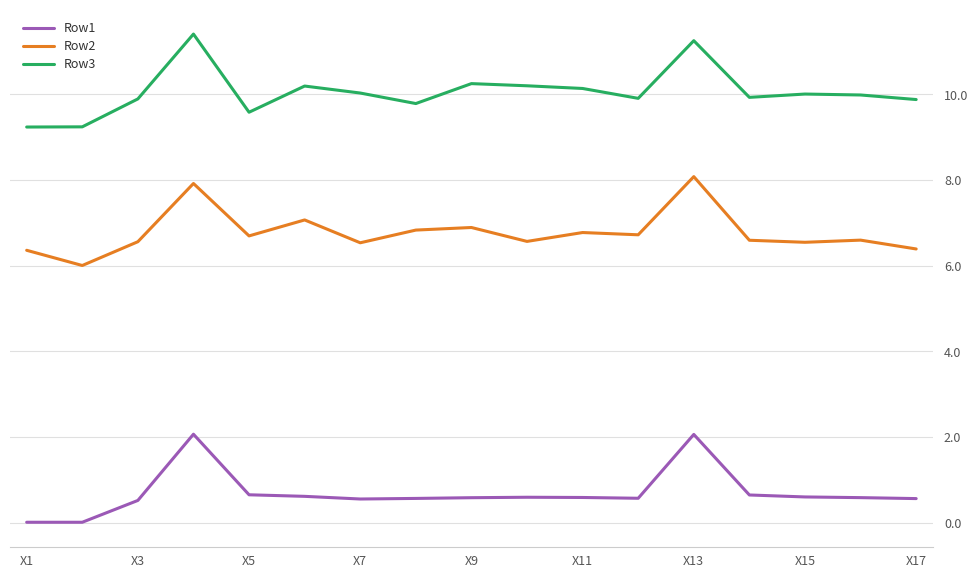

What is the difference between the maximum and minimum values in the Row1 series?

2.1